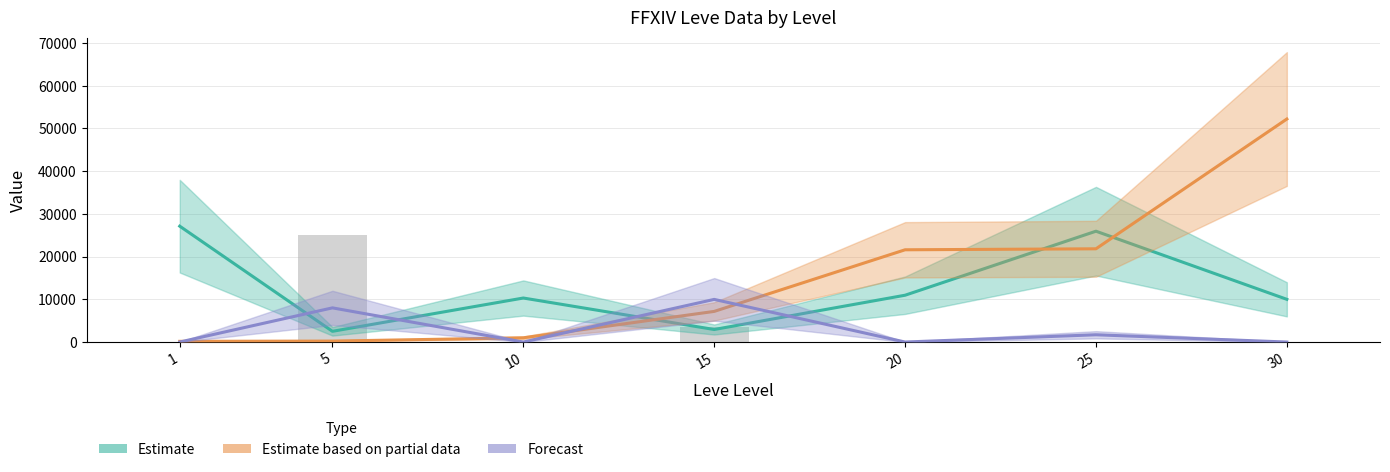

Reading right to left, list all the values displayed in this chart.

Estimate: 9999	25950	10960	2933	10305	2507	27128
Estimate based on partial data: 52220	21830	21600	7170	990	220	160
Forecast: 0	1700	0	9984	0	8000	0
currentAveragePriceHQ: 0	0	0	3577	0	25001	0